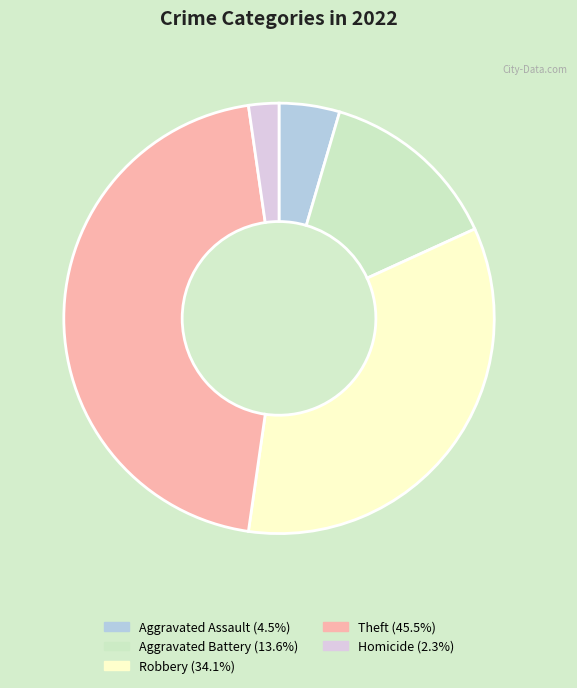

Does any single category account for the majority?

No